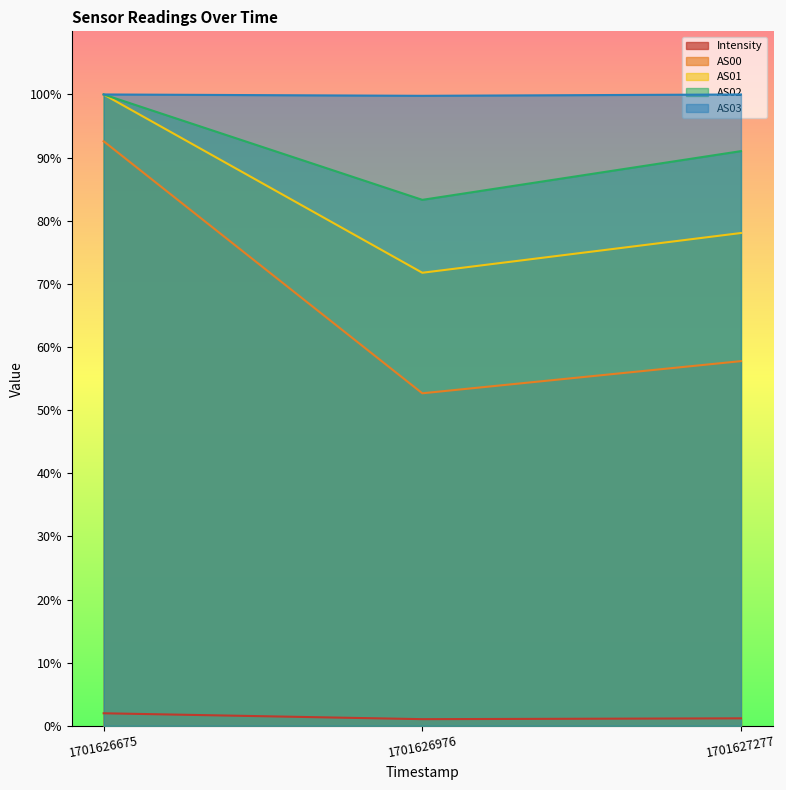

What is the difference between the maximum and minimum values in the Intensity series?

0.9